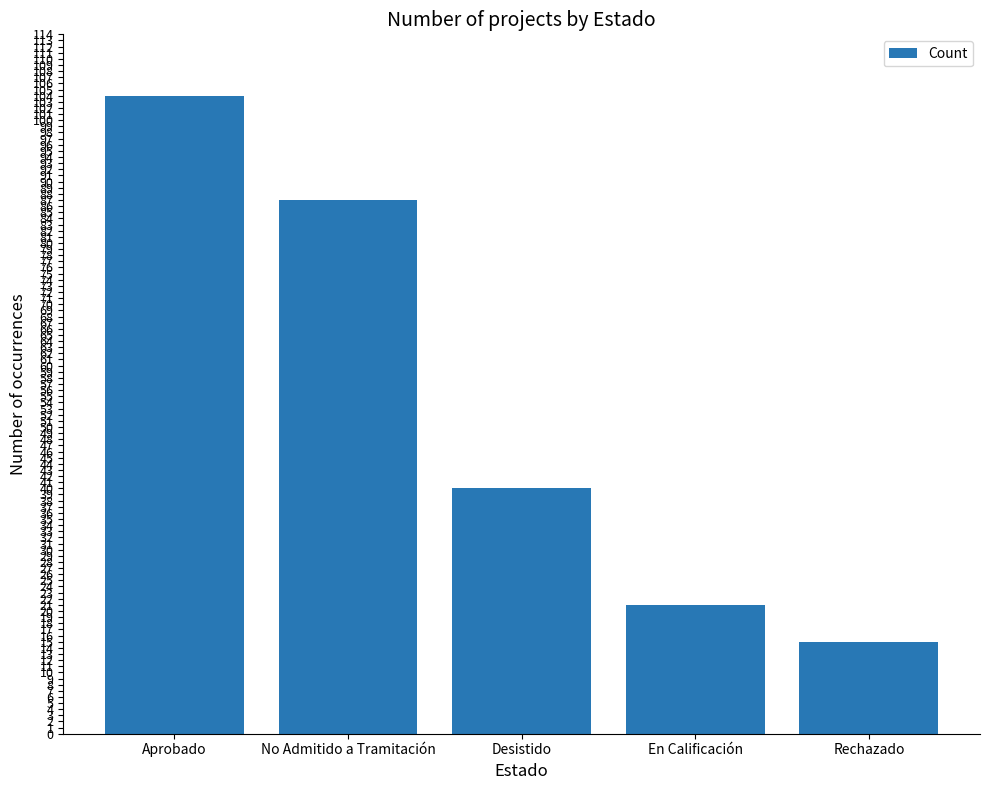

Is it true that the value at Rechazado is 26?

False